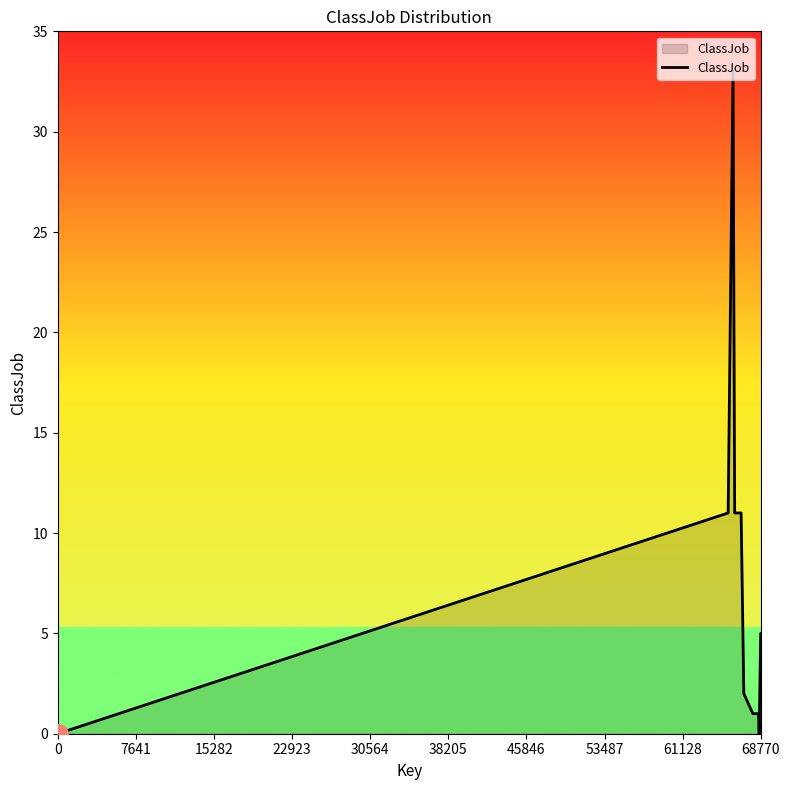

Count the number of categories in the chart.

20